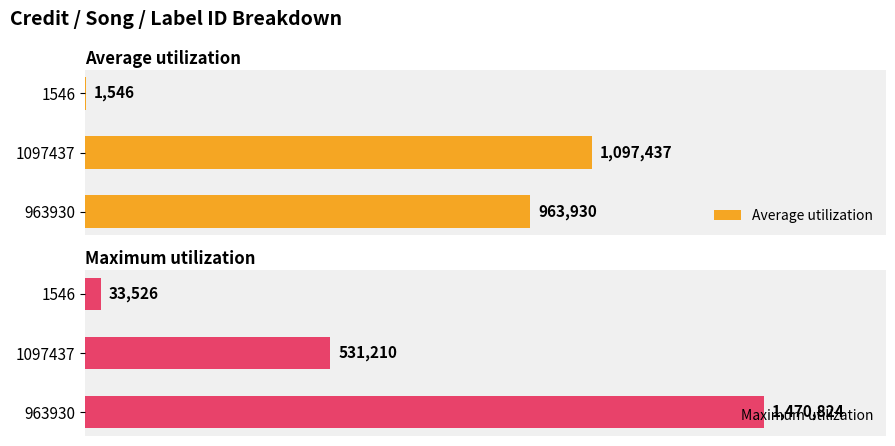

Rank the categories by Maximum utilization value from highest to lowest.

963930, 1097437, 1546